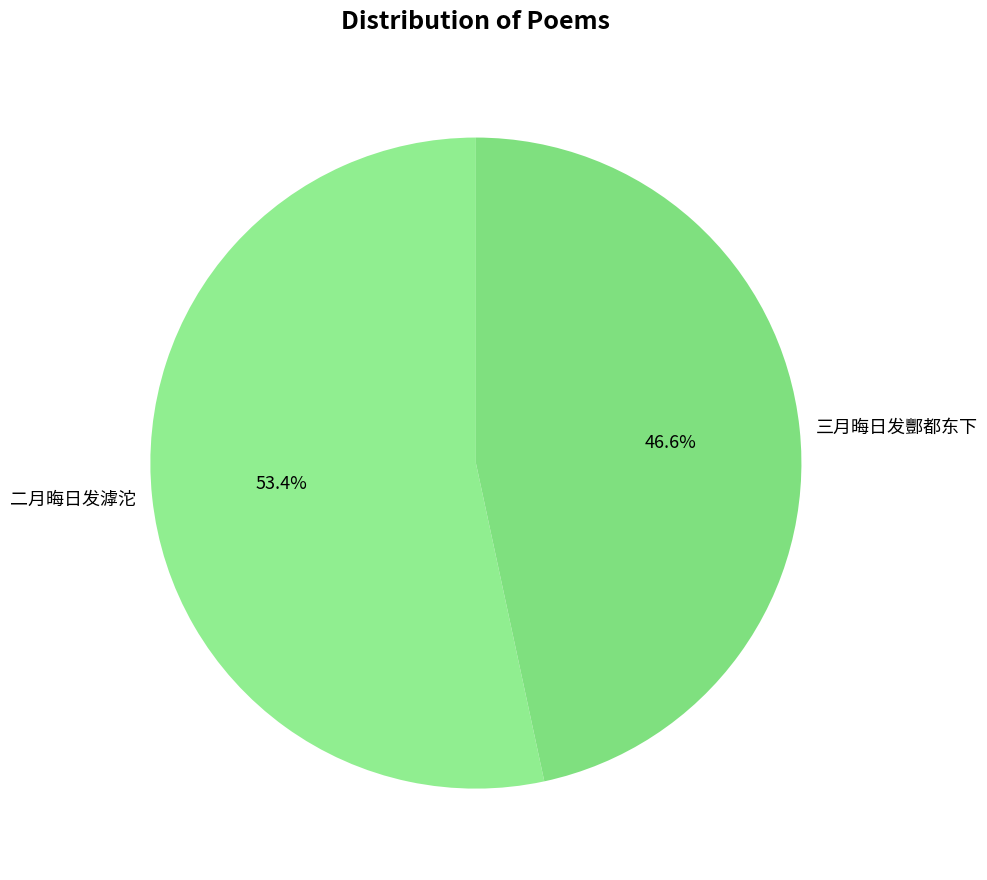

Between 二月晦日发滹沱 and 三月晦日发酆都东下, which is larger?

二月晦日发滹沱